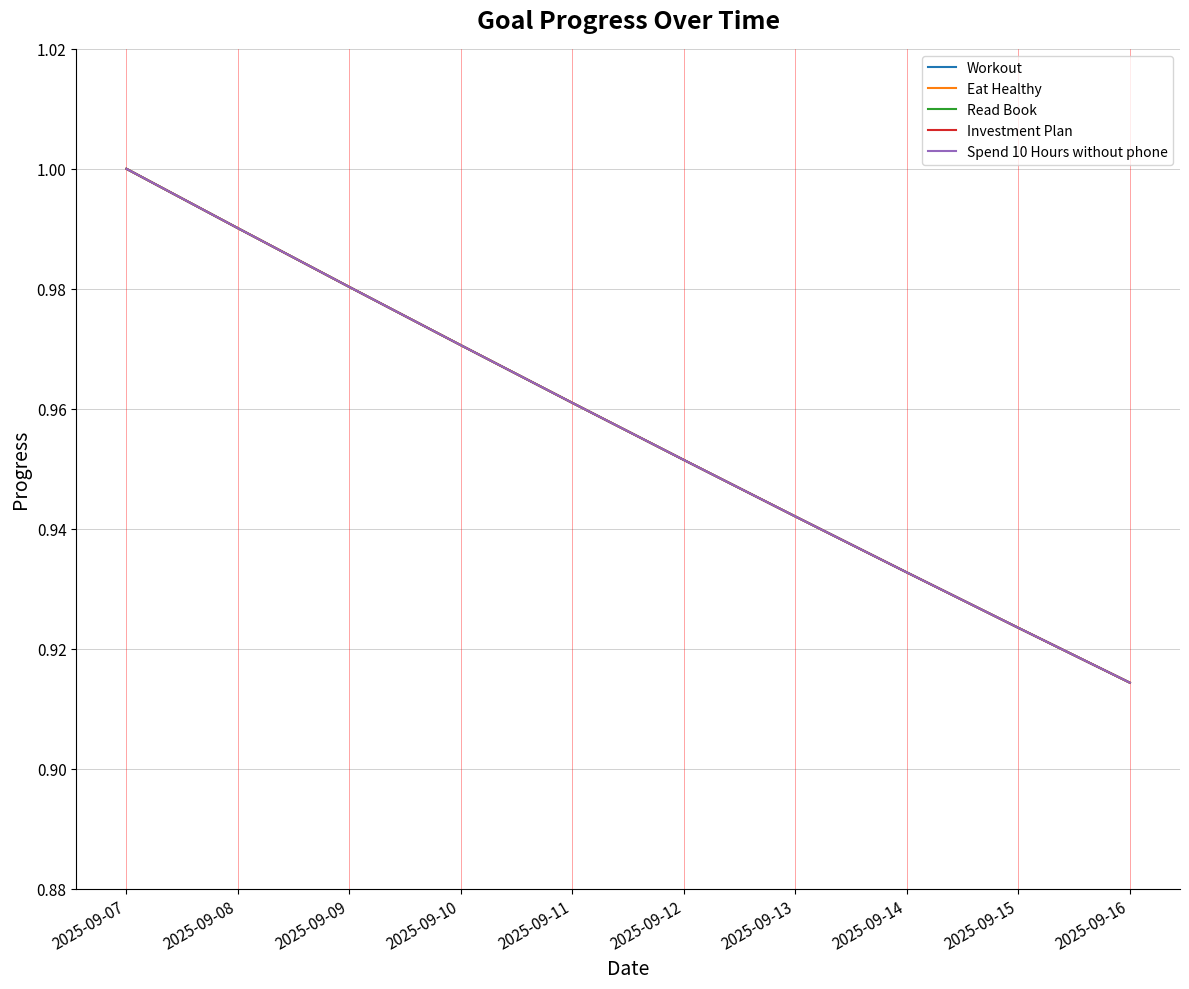

The value of Investment Plan at 2025-09-09 is 1.4. True or false?

False